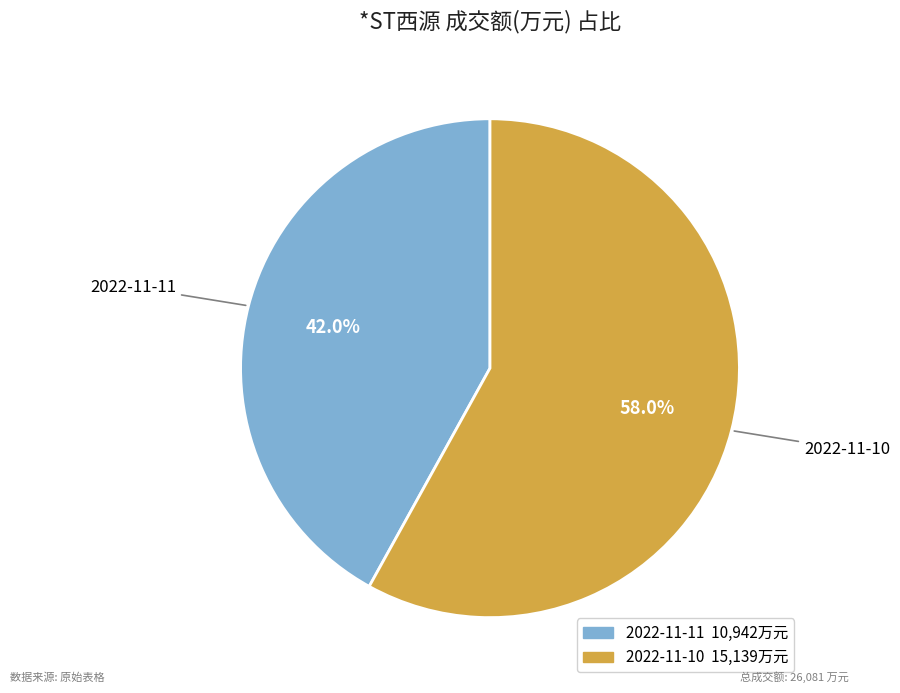

To the nearest percent, what is the difference between the largest and smallest slice percentages?

16%